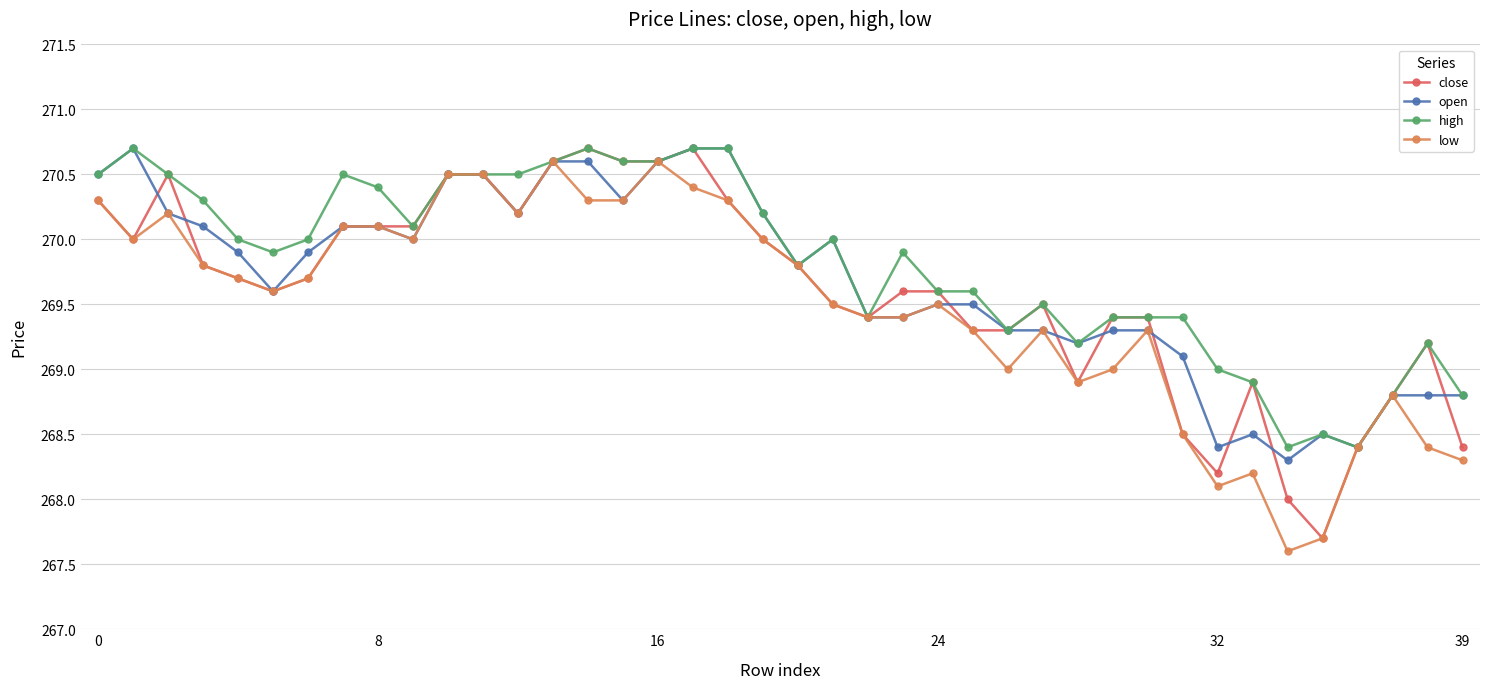

What is the value of the low point at the 24th from the left?

269.4